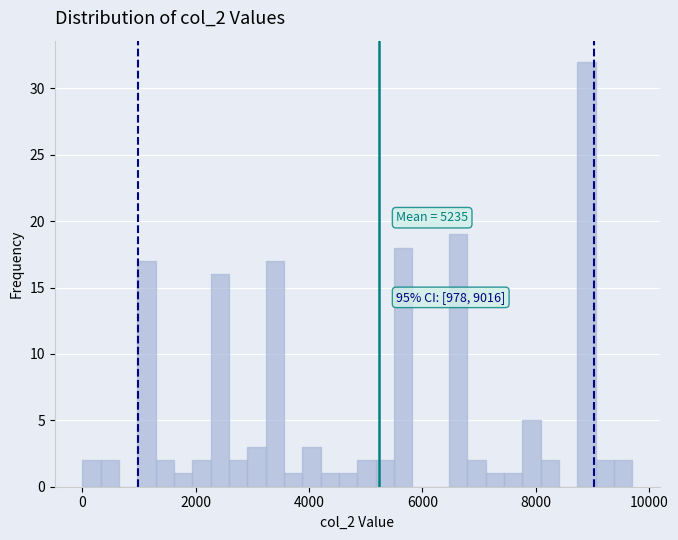

Read against the x-axis, roughly where is the centre of the tallest bar?

8800